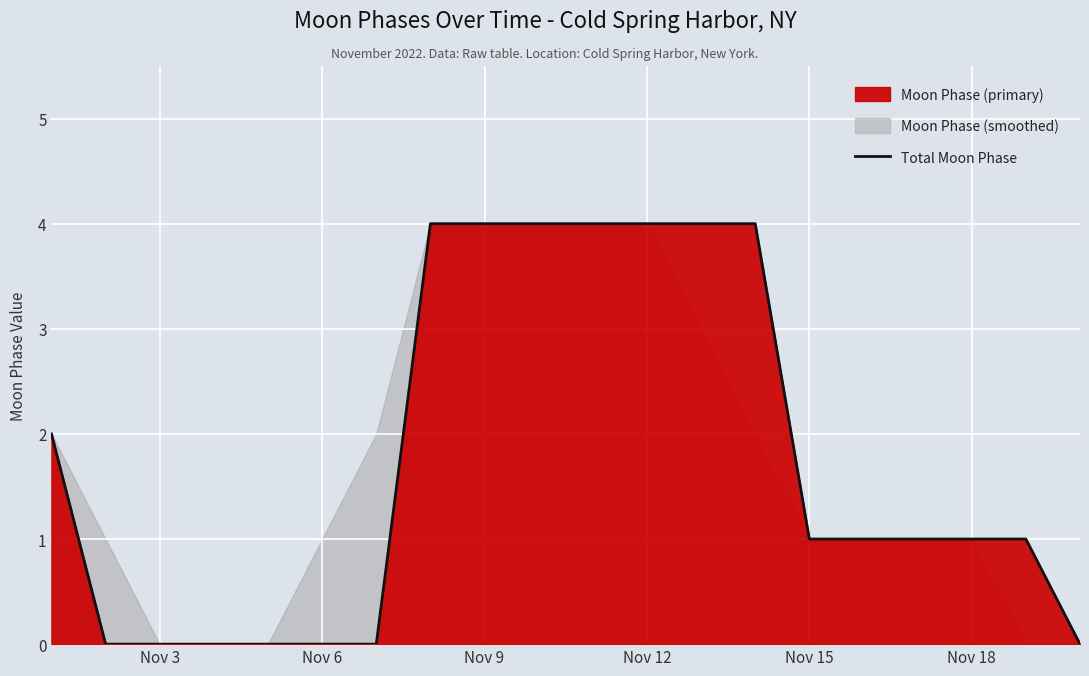

The Total Moon Phase series shows 1 at Nov 9. True or false?

False